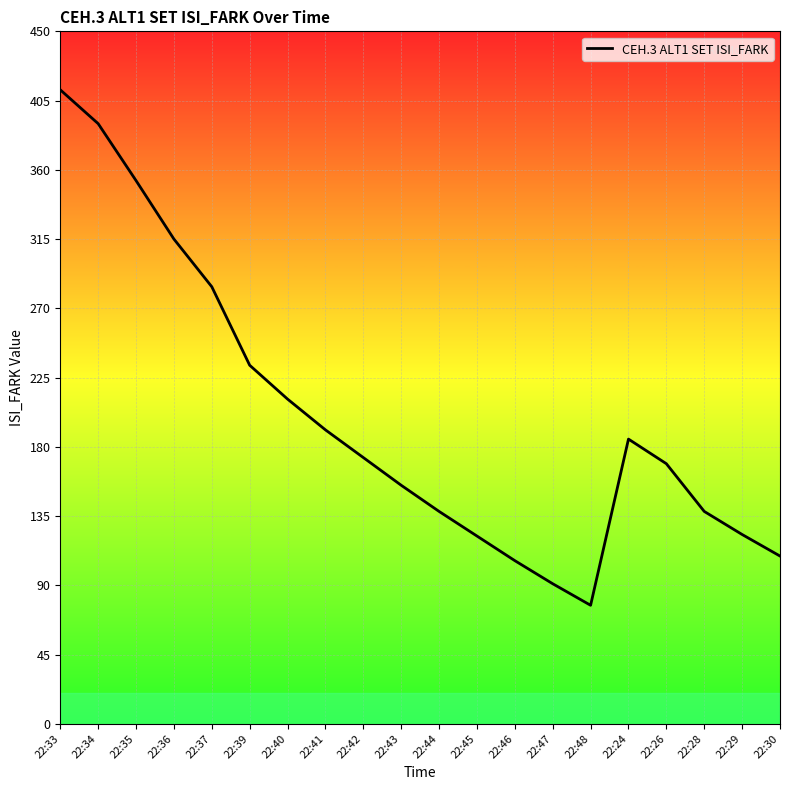

What is the greatest value displayed?

412